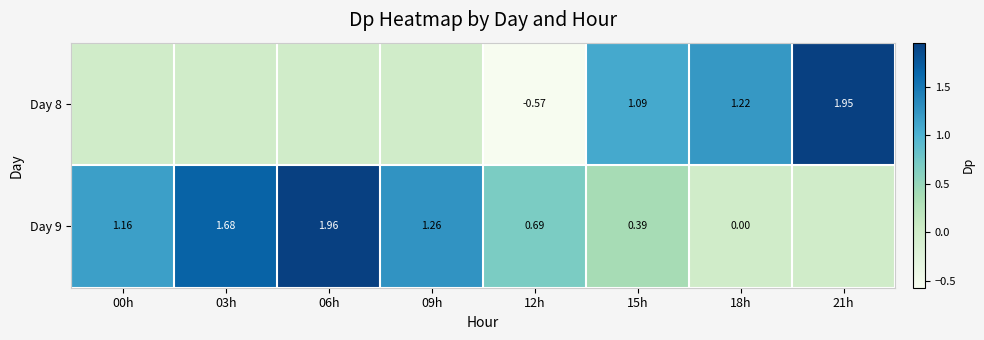

Is it true that Day 9 equals 0.4 at 03h?

False